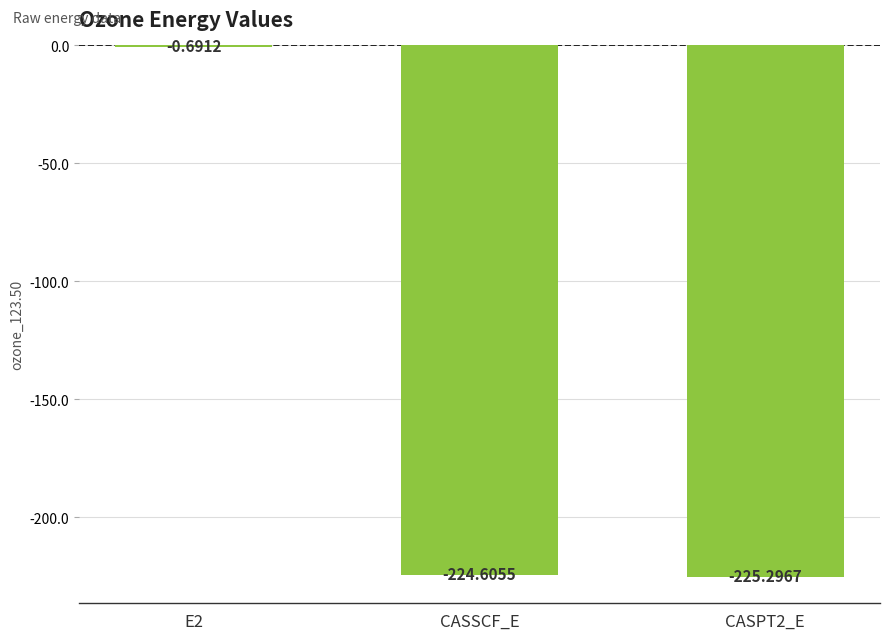

What is the sum of all values?

-450.6